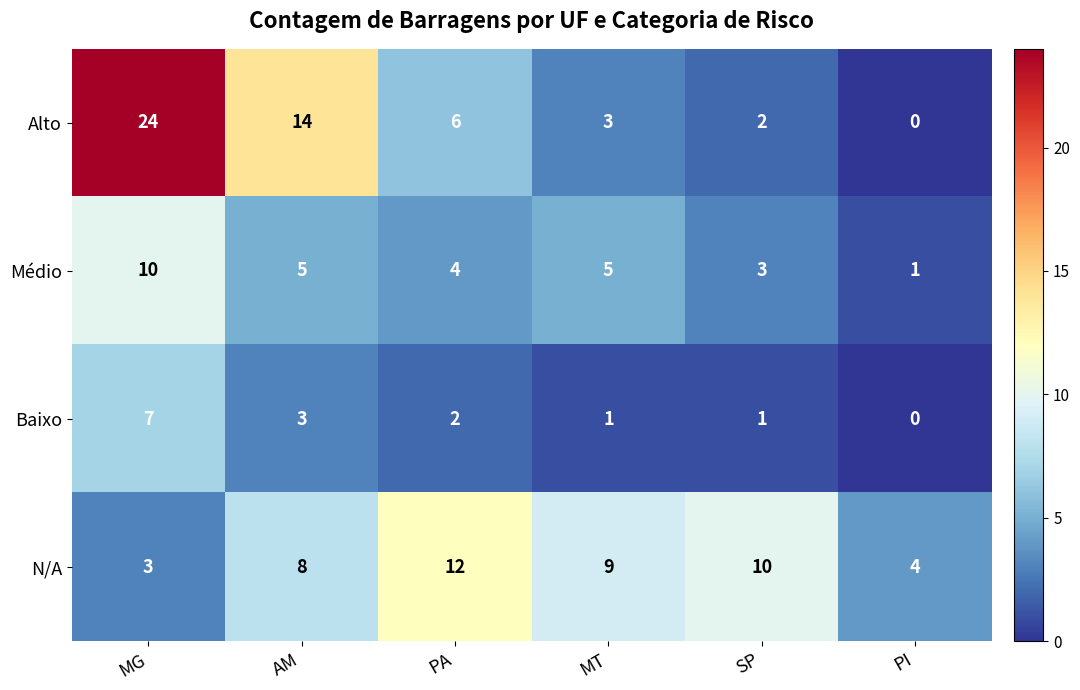

What is the total value across all series at MG?

44